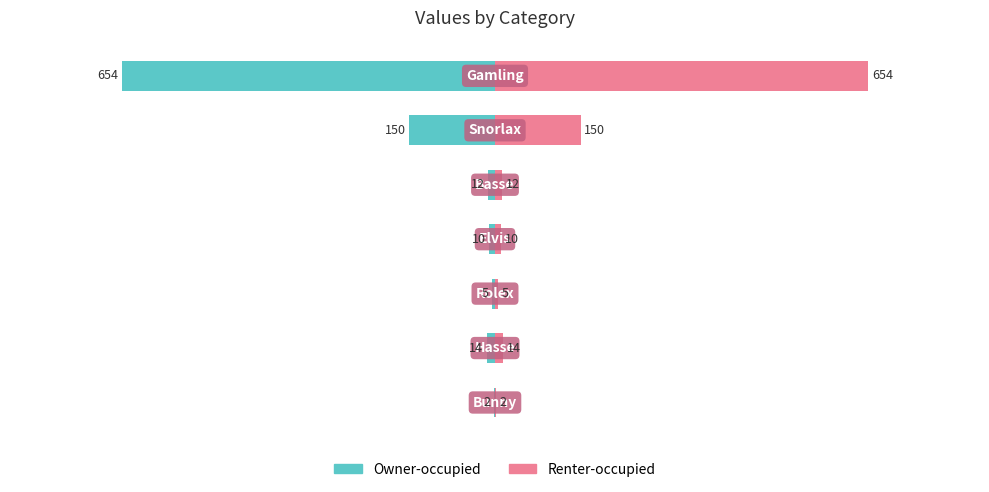

How many distinct data groups are displayed?

2